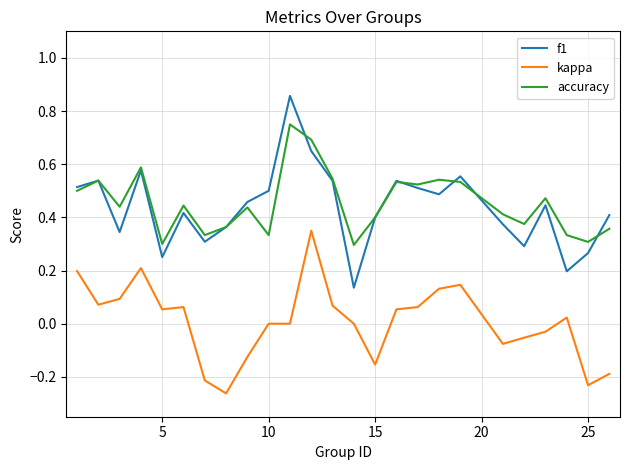

True or false: accuracy and kappa intersect in this chart.

False